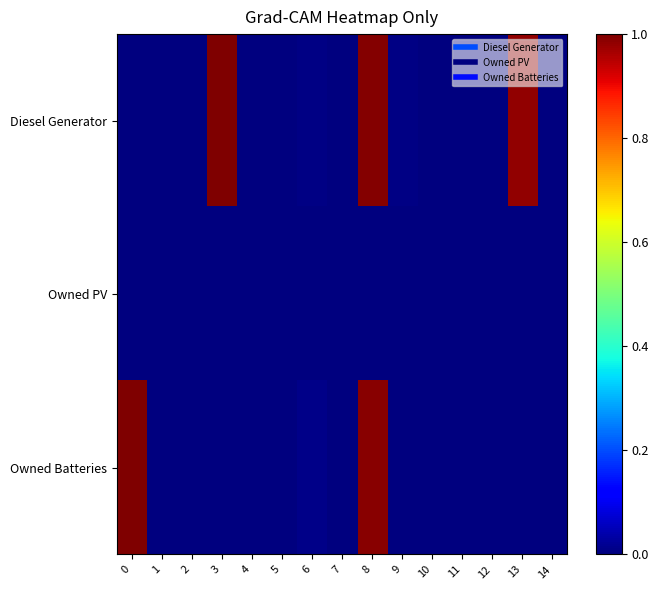

Which has a higher value, 12 or 9?

9